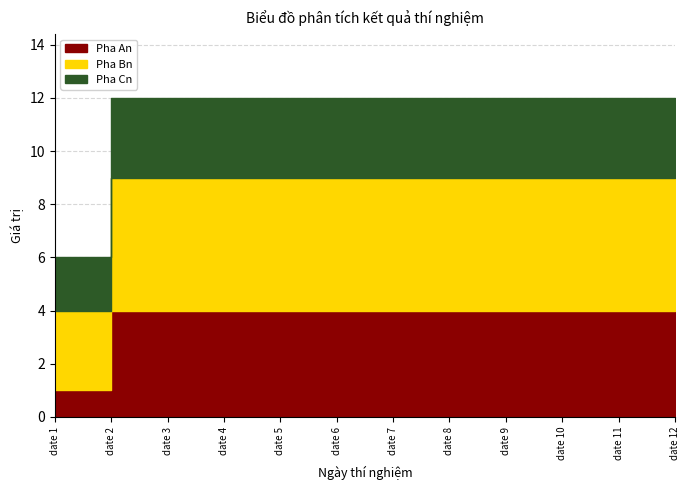

True or false: Pha Bn and Pha An cross at least once.

False